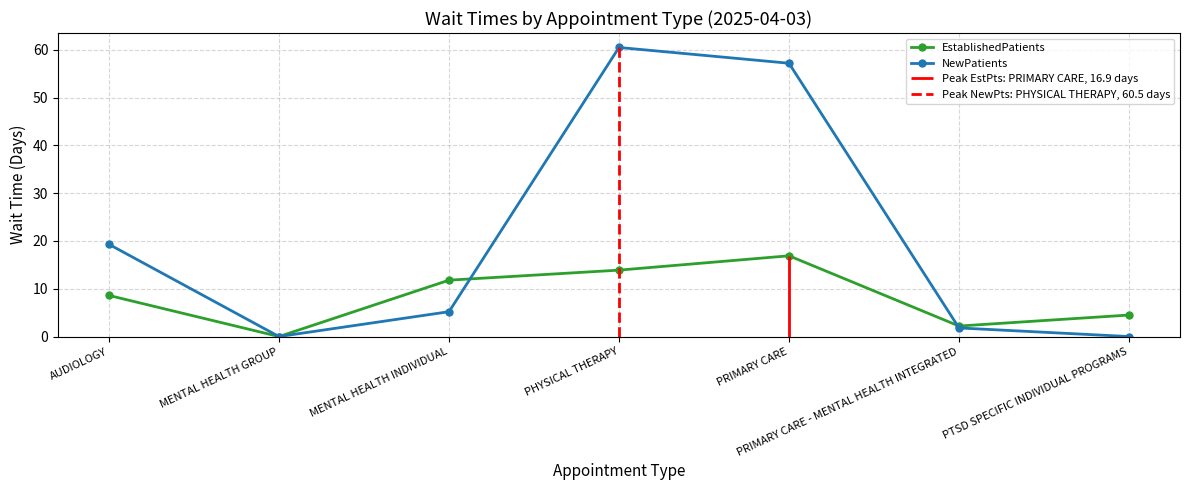

Read the NewPatients value at PRIMARY CARE - MENTAL HEALTH INTEGRATED.

1.8